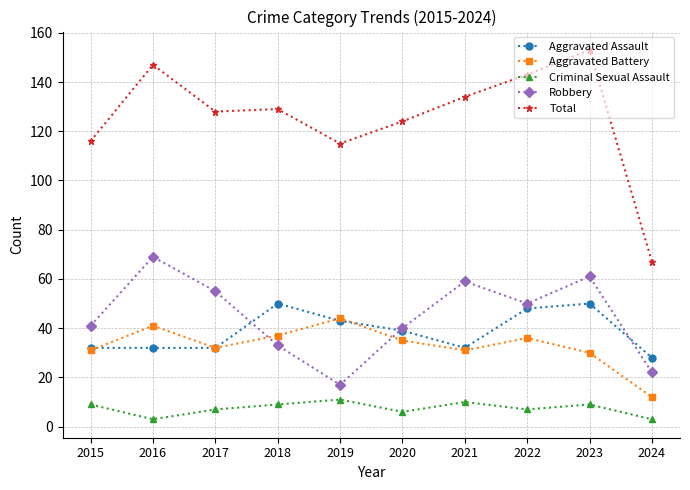

How many intersections are there between Aggravated Battery and Robbery?

2